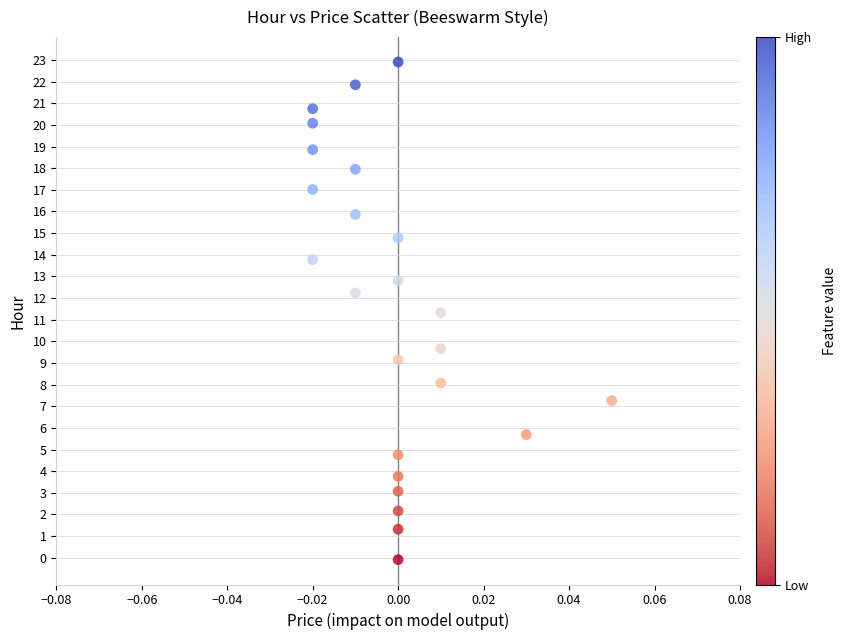

What Y value in the scatter plot is closest to 11?

11.3